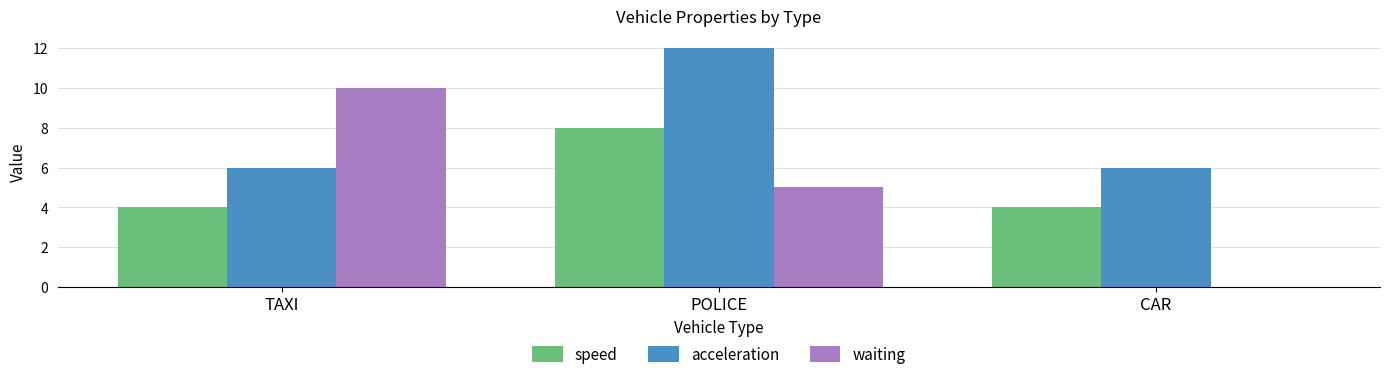

The value of speed at CAR is 4. True or false?

True